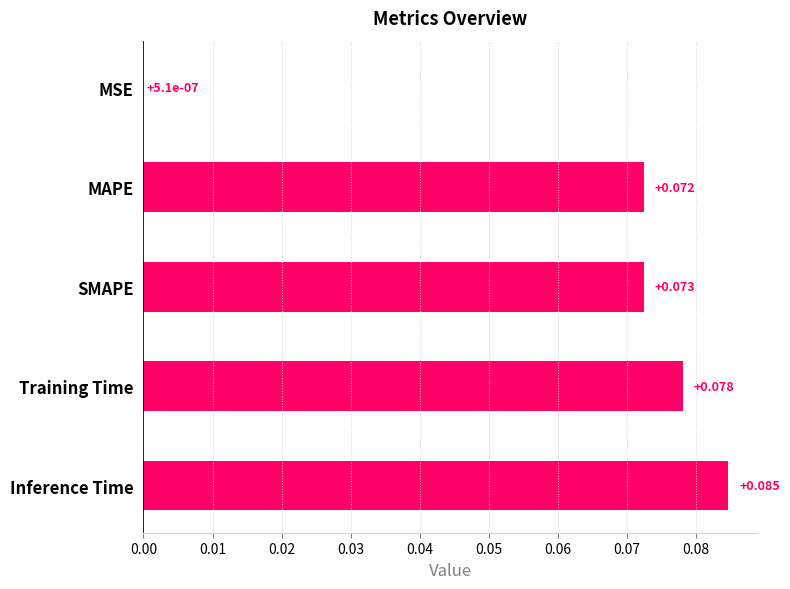

At which category does the chart reach its peak across all series?

Inference Time